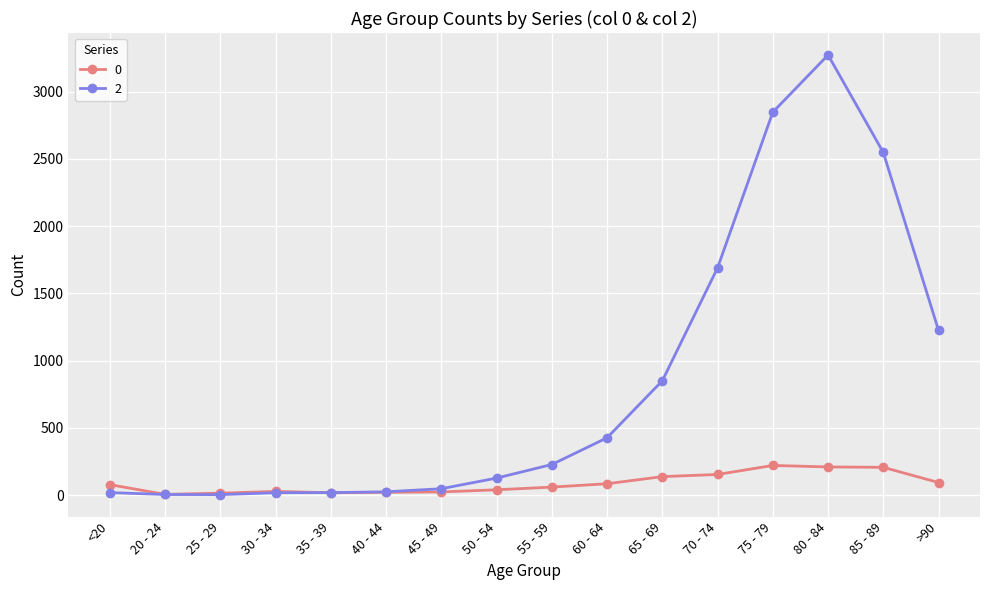

Which label corresponds to the largest value in the chart?

80 - 84